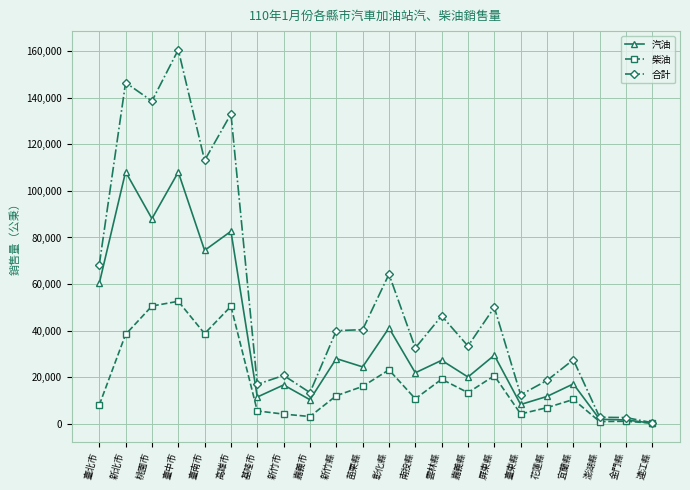

Is it true that 合計 equals 27463 at 宜蘭縣?

True